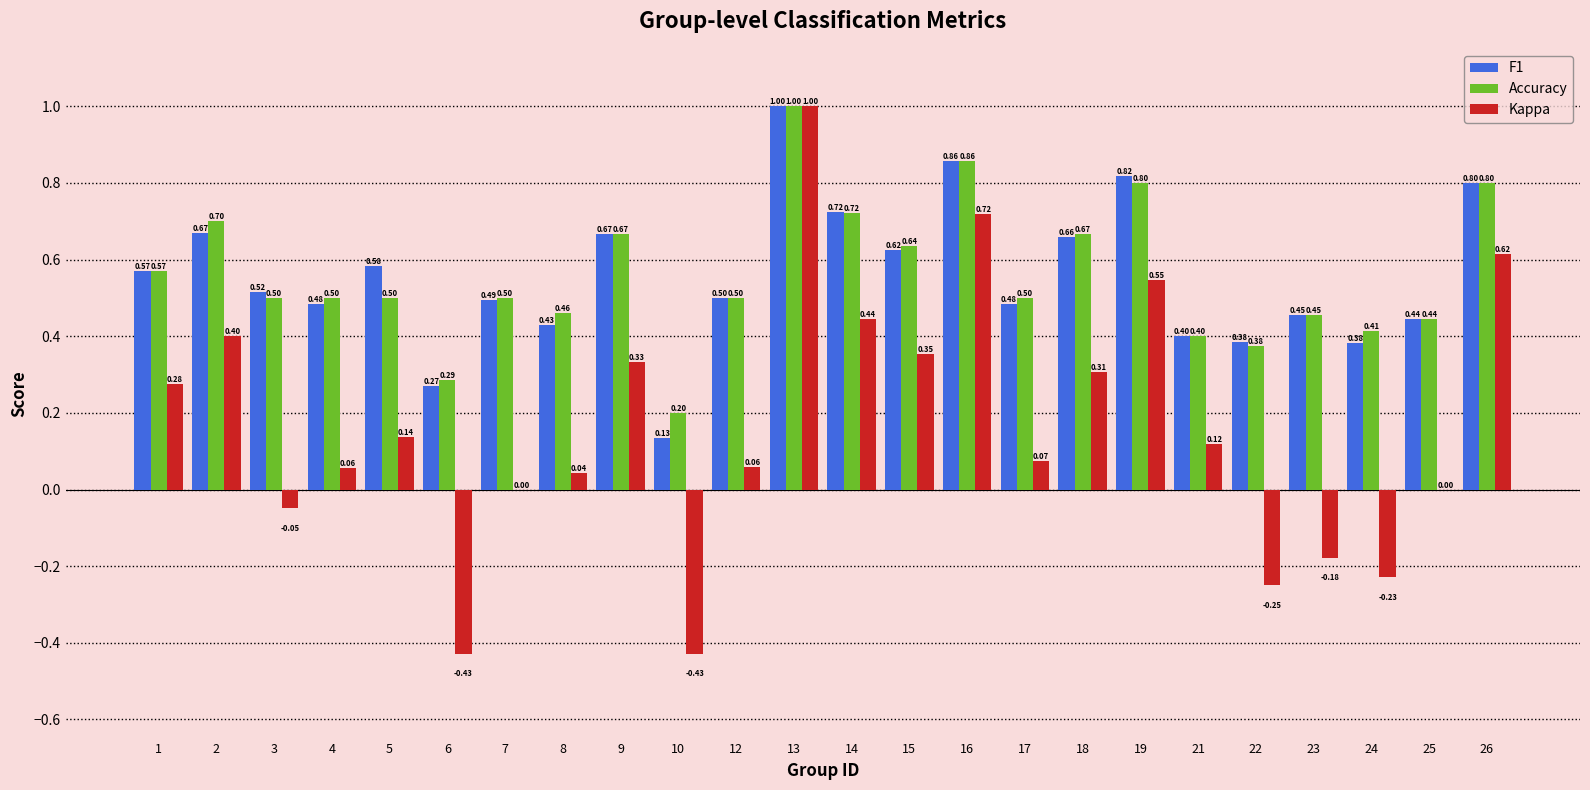

What is the total value across all series at 15?

1.6